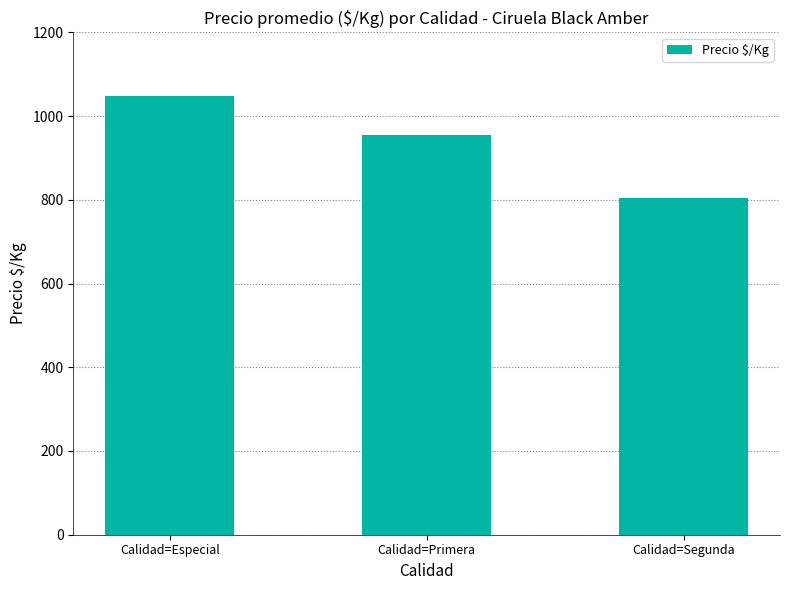

Read the value at Calidad=Especial.

1047